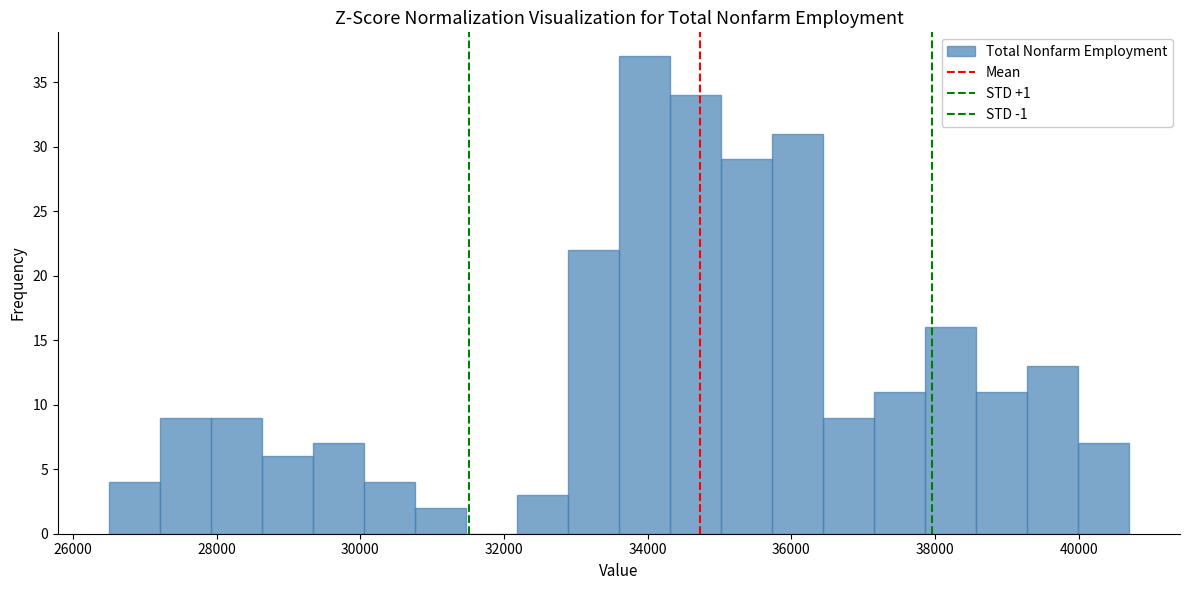

Around what value on the x-axis is the tallest bar? Give the approximate position of its centre, as read against the axis.

34000